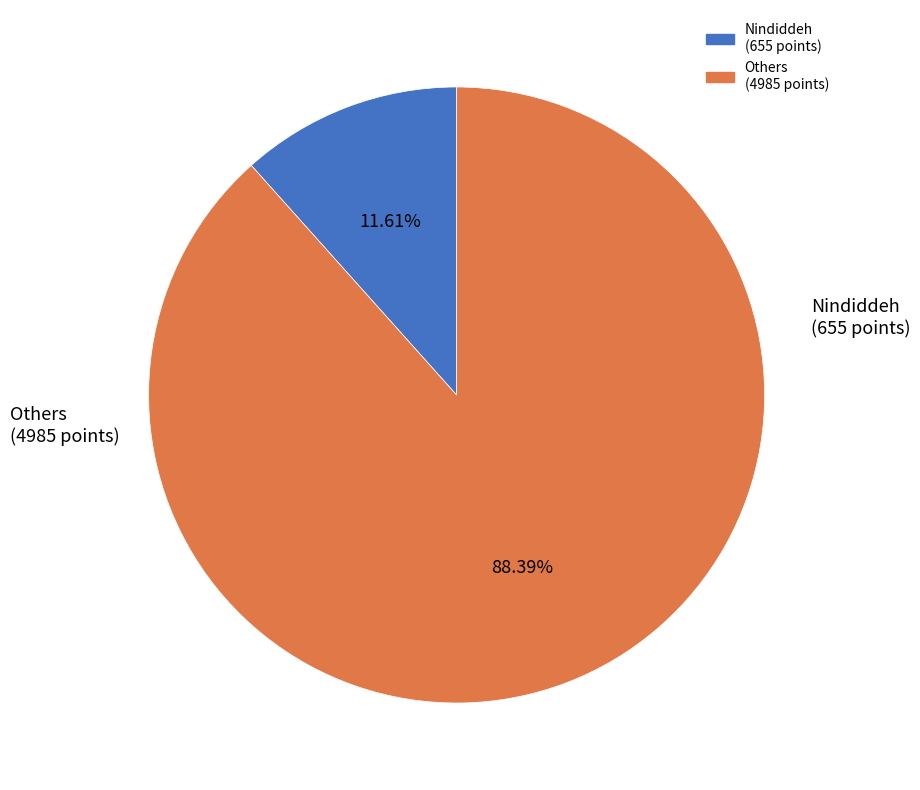

Is there a majority slice in this chart?

Yes